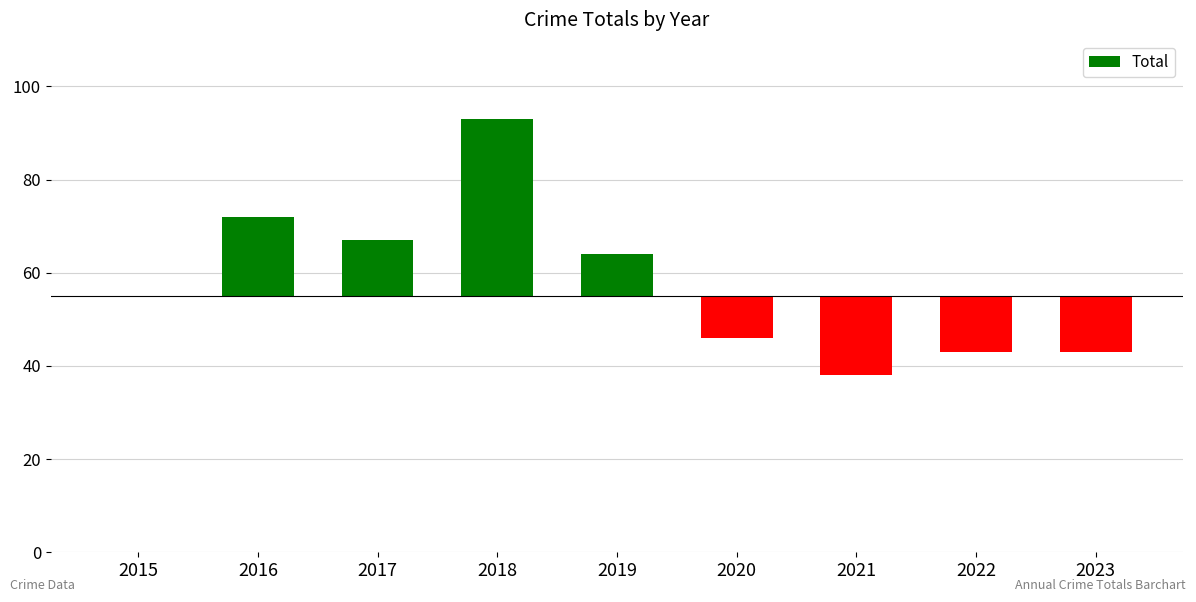

How many values are below 0?

4